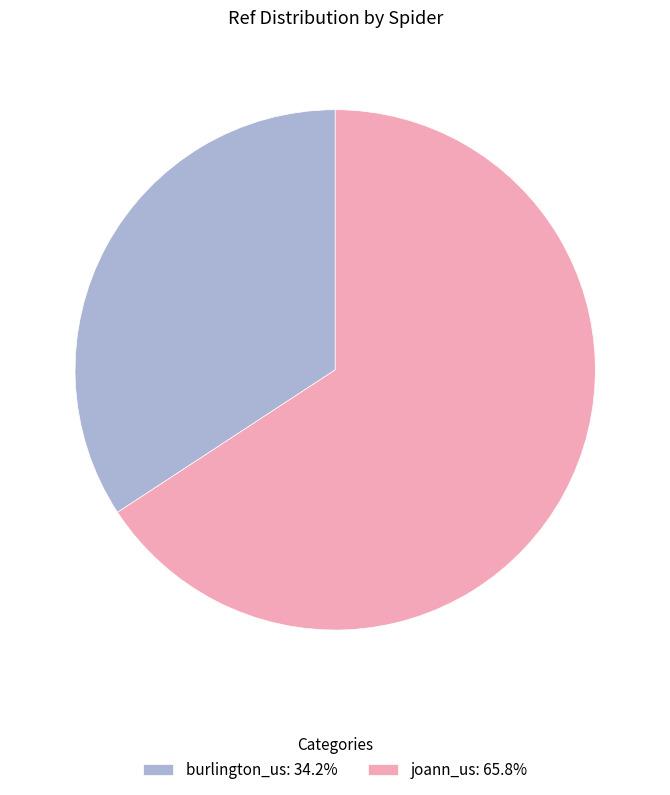

True or false: joann_us accounts for 66% of the total.

True